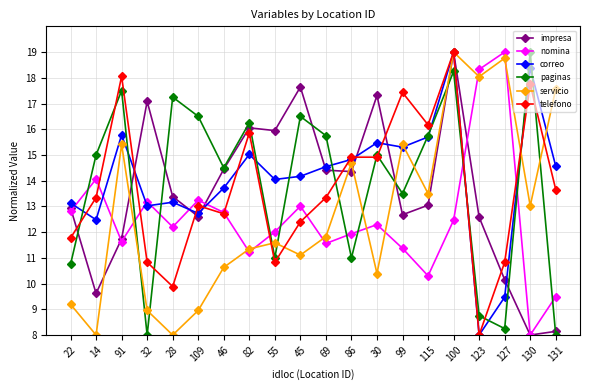

Is it true that telefono equals 14.9 at 30?

True